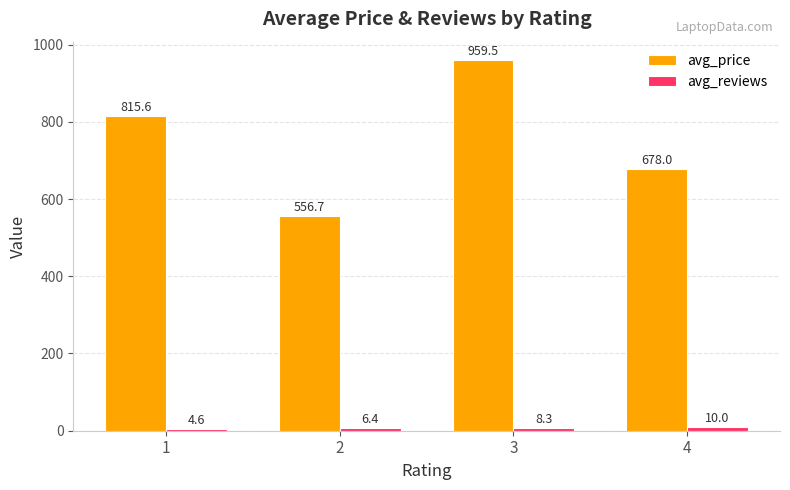

What is the difference between the second highest and second lowest values in the avg_price series?

137.6